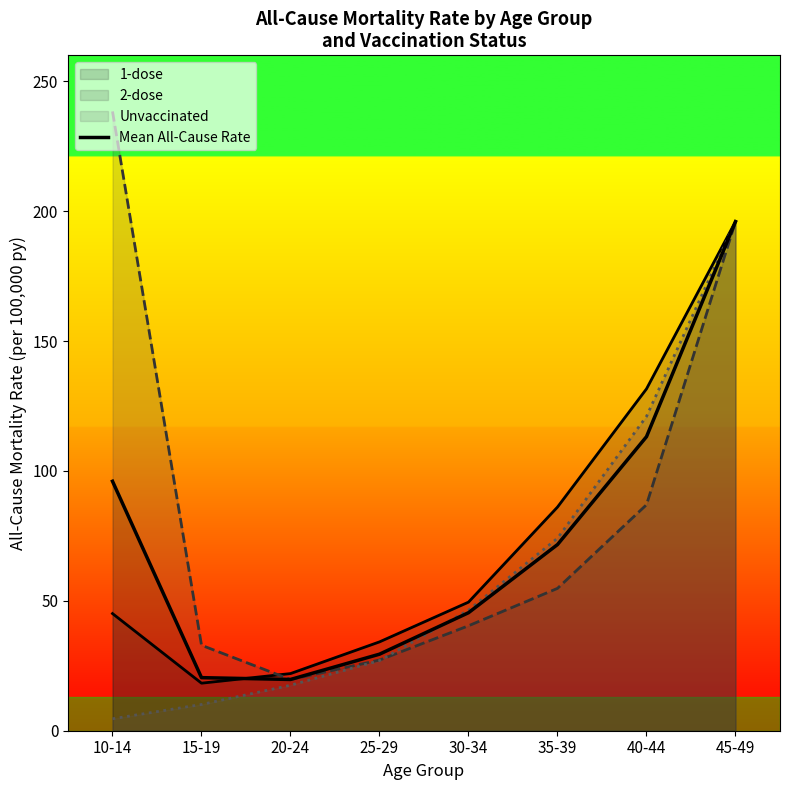

How many distinct data groups are displayed?

4